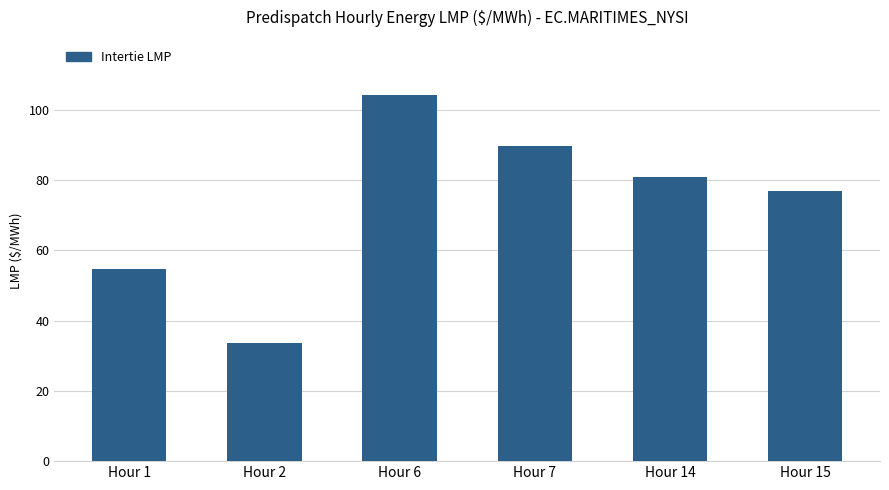

Are the bars horizontal?

No